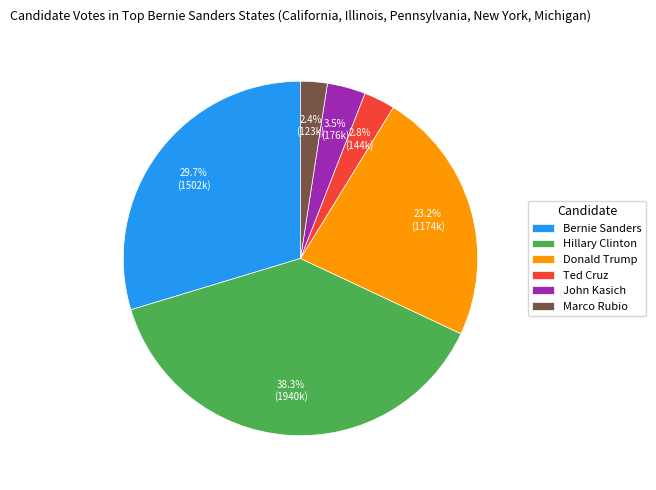

To the nearest percent, what portion does Hillary Clinton represent?

38%